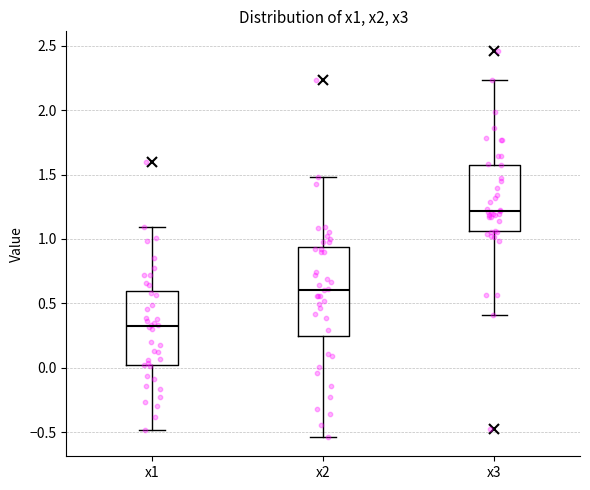

Reading left to right, read every box against the y-axis: the position of its median line, the range the box covers, and the ends of its whiskers. The values are not printed on the chart, so give them approximately, as read against the axis.

x1: median 0.35, box 0.00 to 0.60, whiskers -0.50 to 1.10
x2: median 0.60, box 0.25 to 0.95, whiskers -0.55 to 1.50
x3: median 1.20, box 1.05 to 1.60, whiskers 0.40 to 2.25